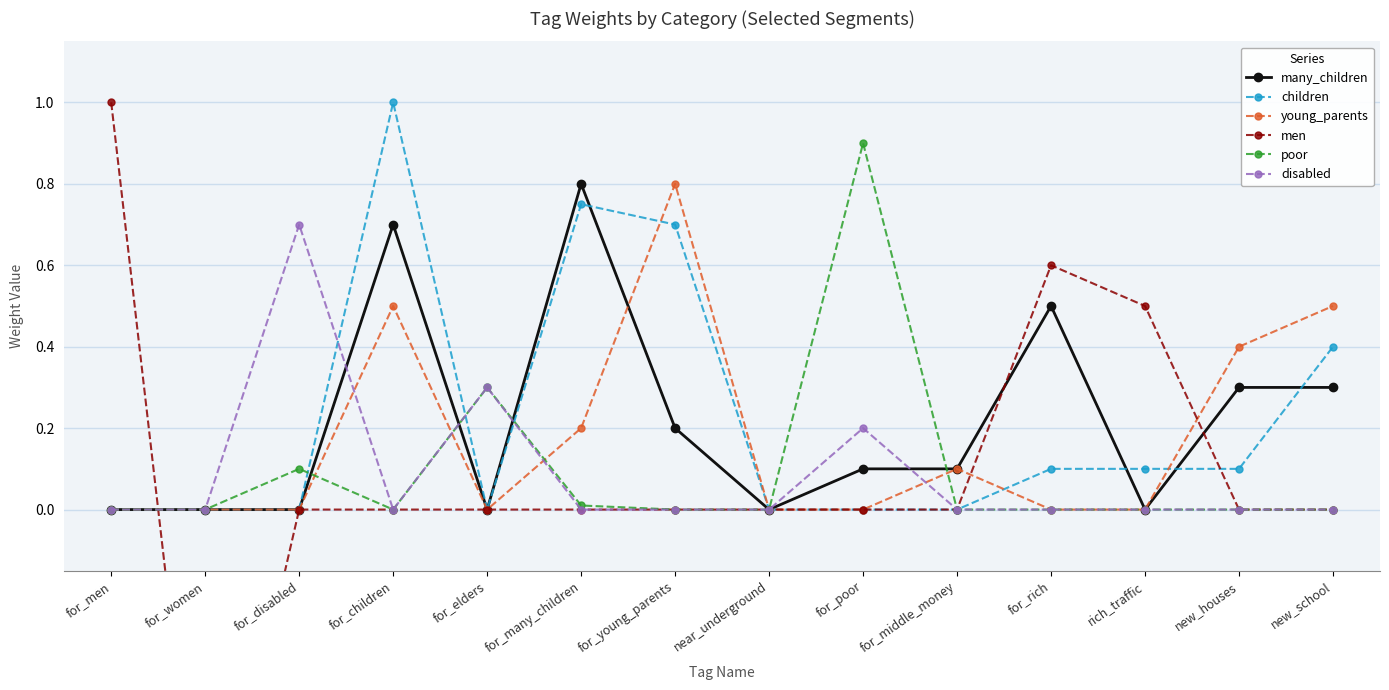

Count the children values in the range 0 to 1.

14